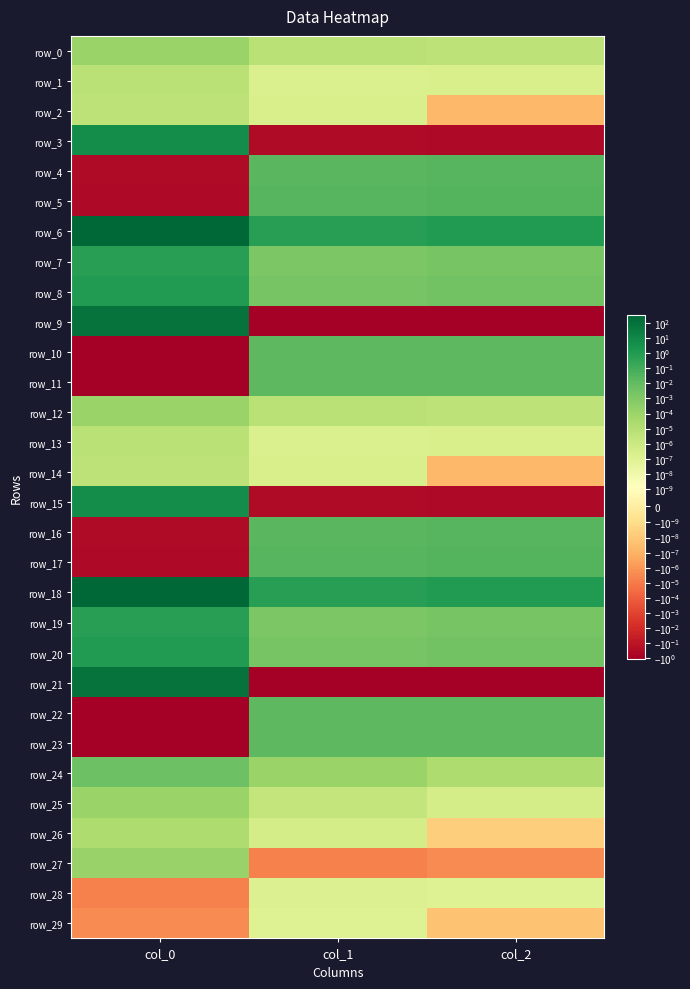

How many data points in row_4 are above 0?

2